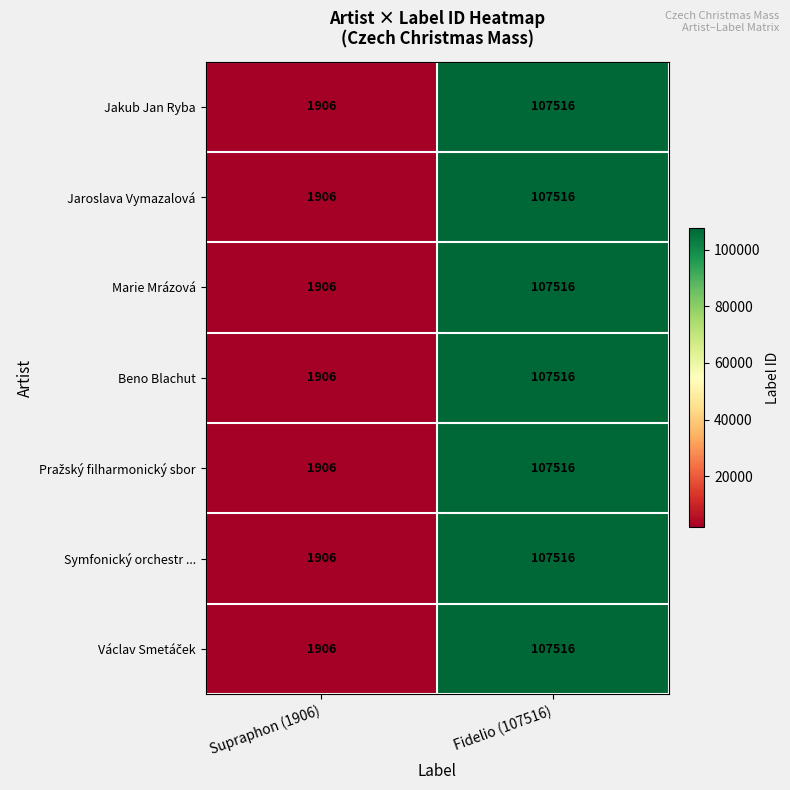

What is the sum of the Marie Mrázová values at Supraphon (1906) and Fidelio (107516)?

109422